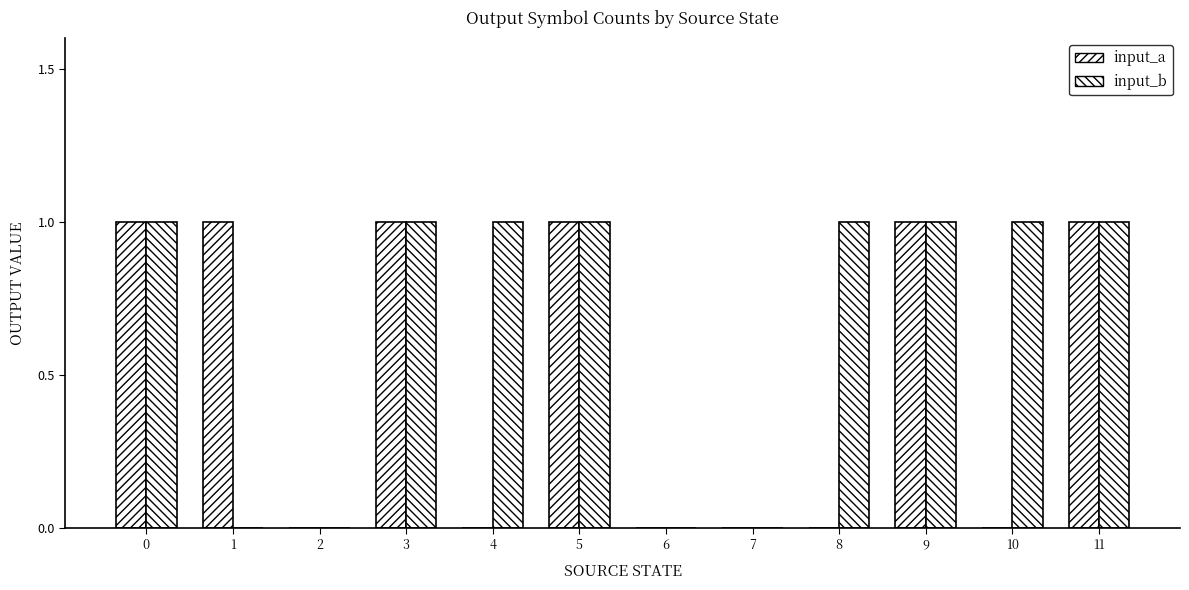

The value of input_b at 3 is 1. True or false?

True